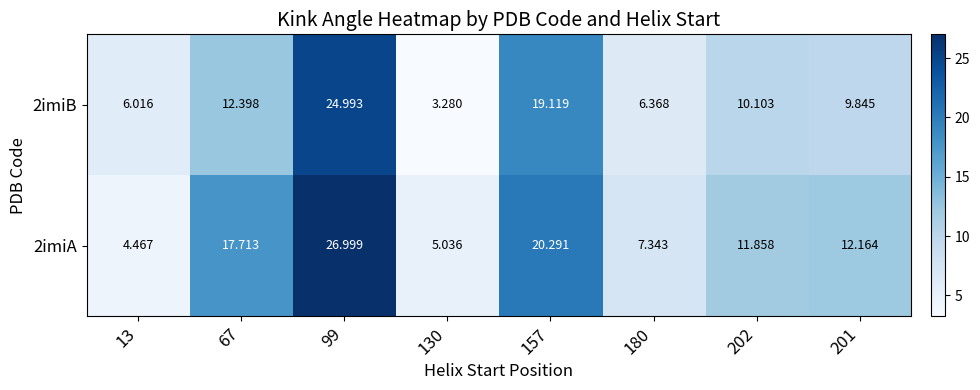

At which category is the sum across all series the highest?

99